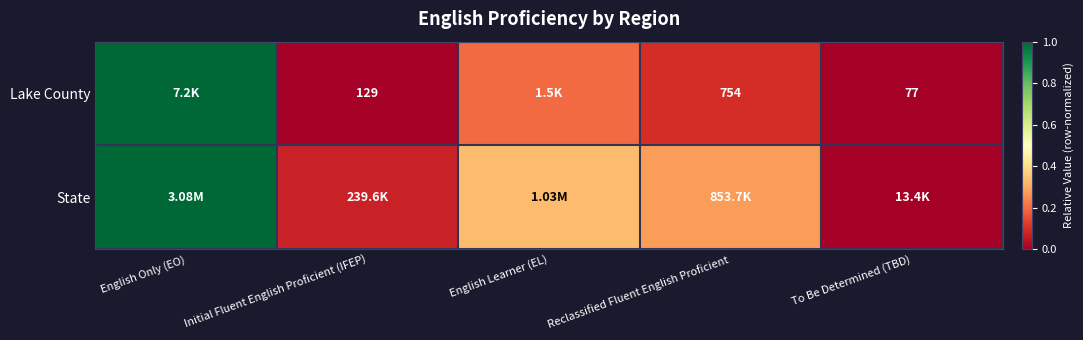

Which series changed the most between Initial Fluent English Proficient (IFEP) and English Learner (EL)?

State